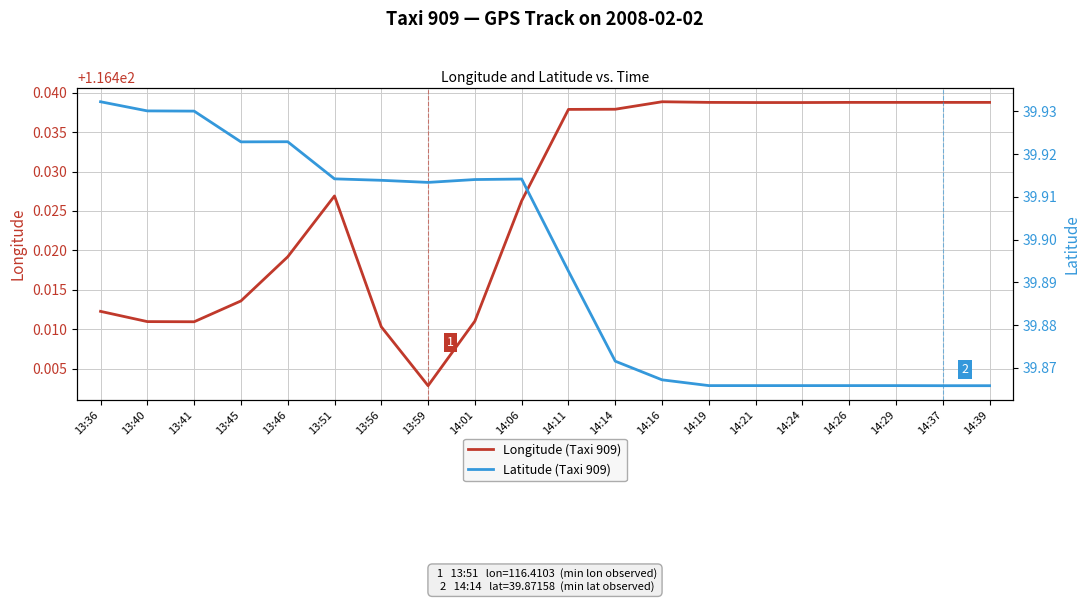

What is the total value across all series at 14:16?

156.3